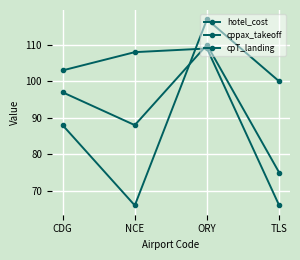

How many interior local peaks does the hotel_cost series have?

1